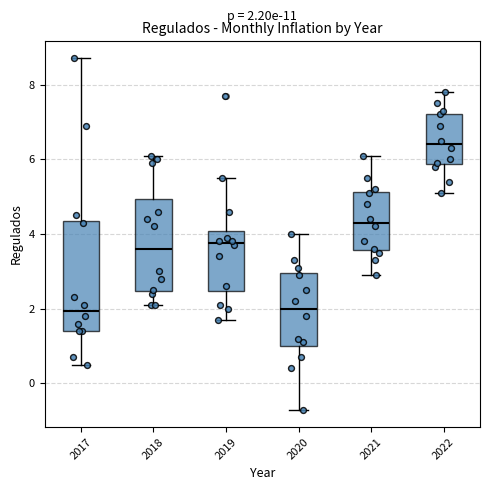

Which box's median line is the highest?

2022